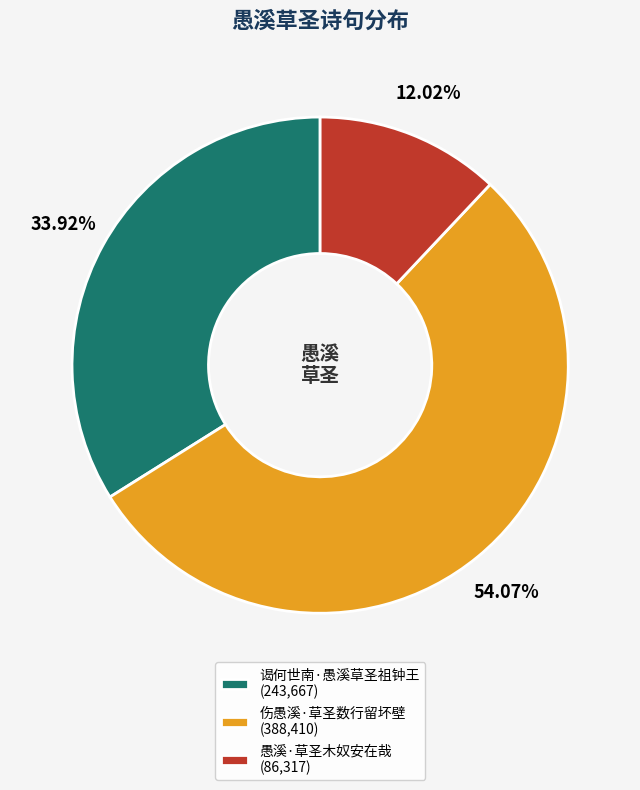

Combined, what portion of the pie is 谒何世南·愚溪草圣祖钟王 and 伤愚溪·草圣数行留坏壁?

88.0%